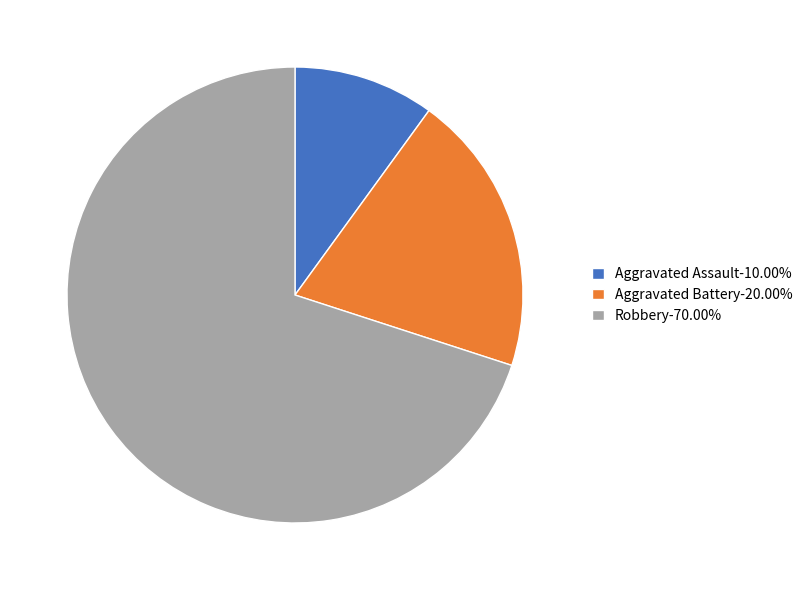

Is there a majority slice in this chart?

Yes